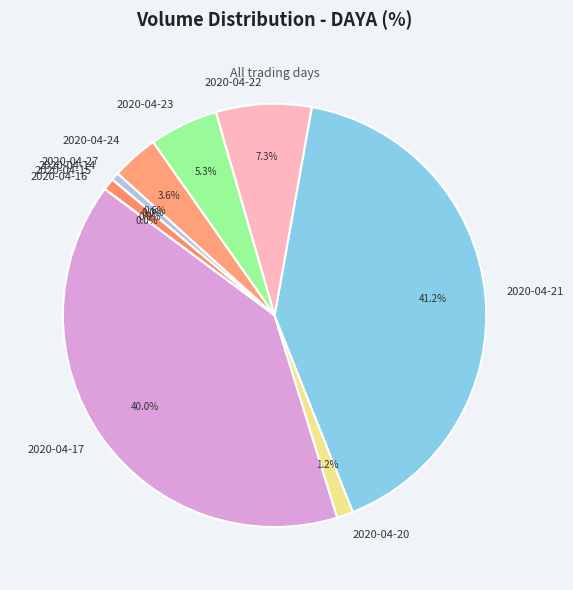

Which has a higher value, 2020-04-15 or 2020-04-21?

2020-04-21